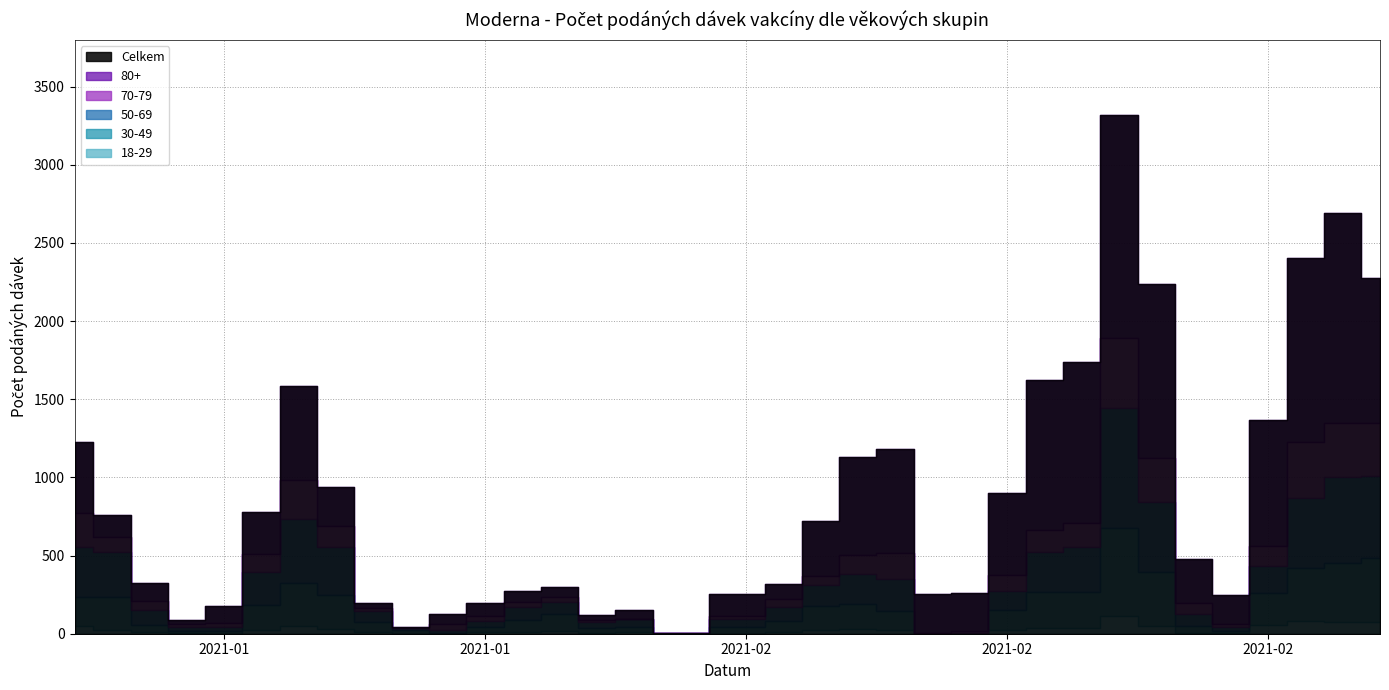

Between 29.01.2021 and 06.02.2021, which is larger?

06.02.2021